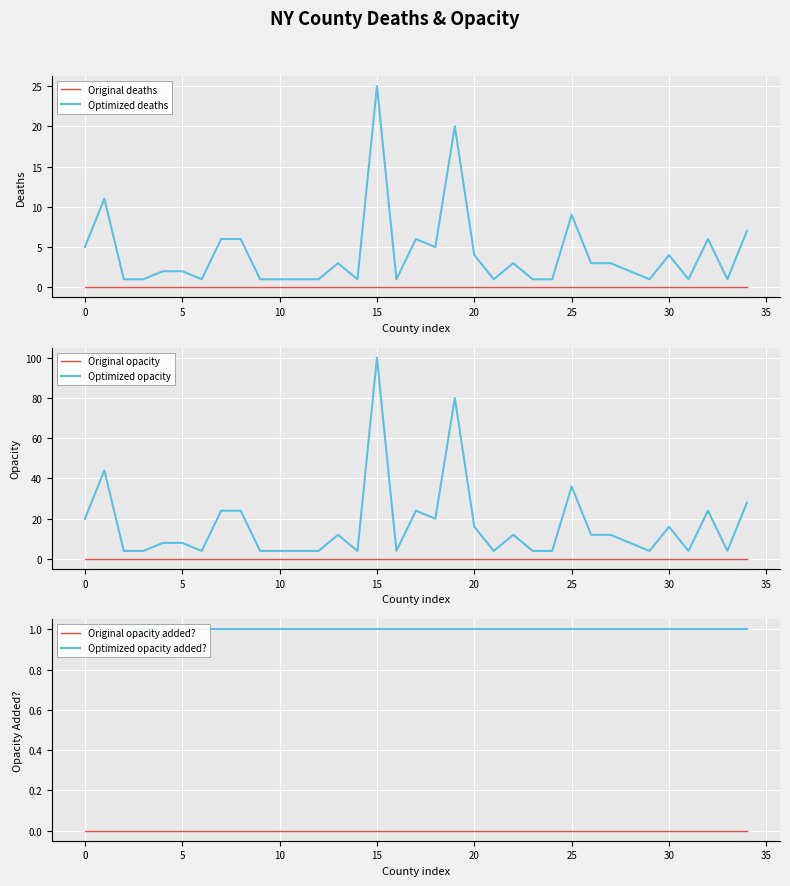

What is the average value of the Optimized opacity added? series?

1